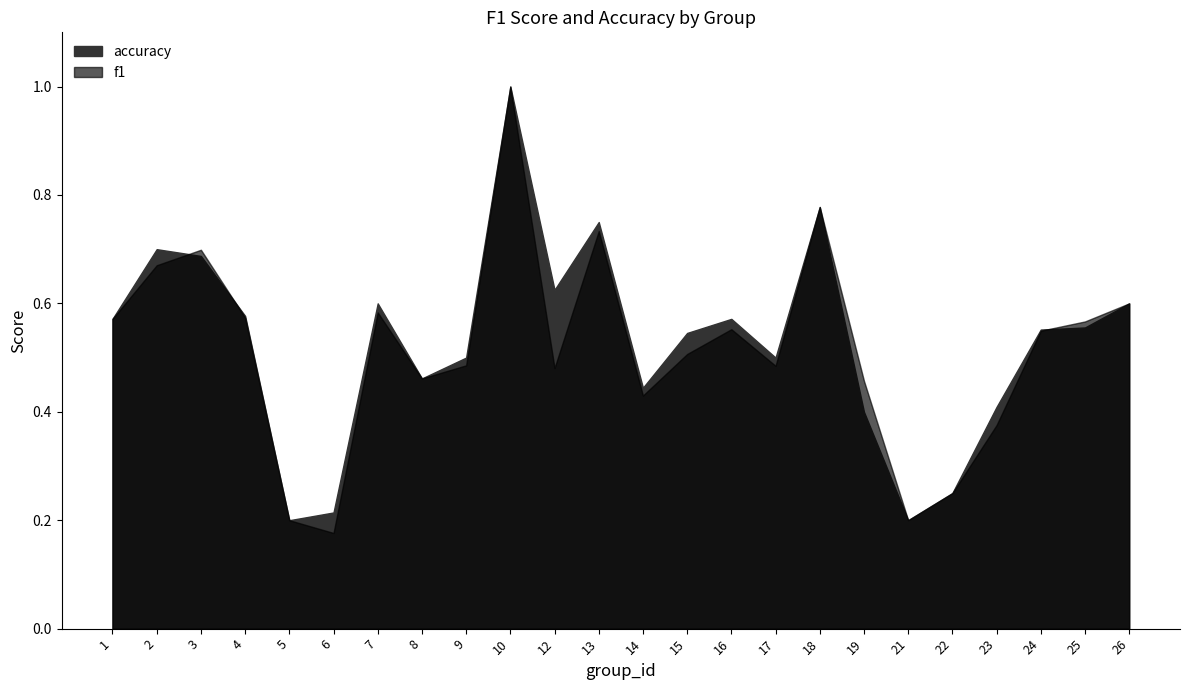

Does the chart have visible grid lines?

No